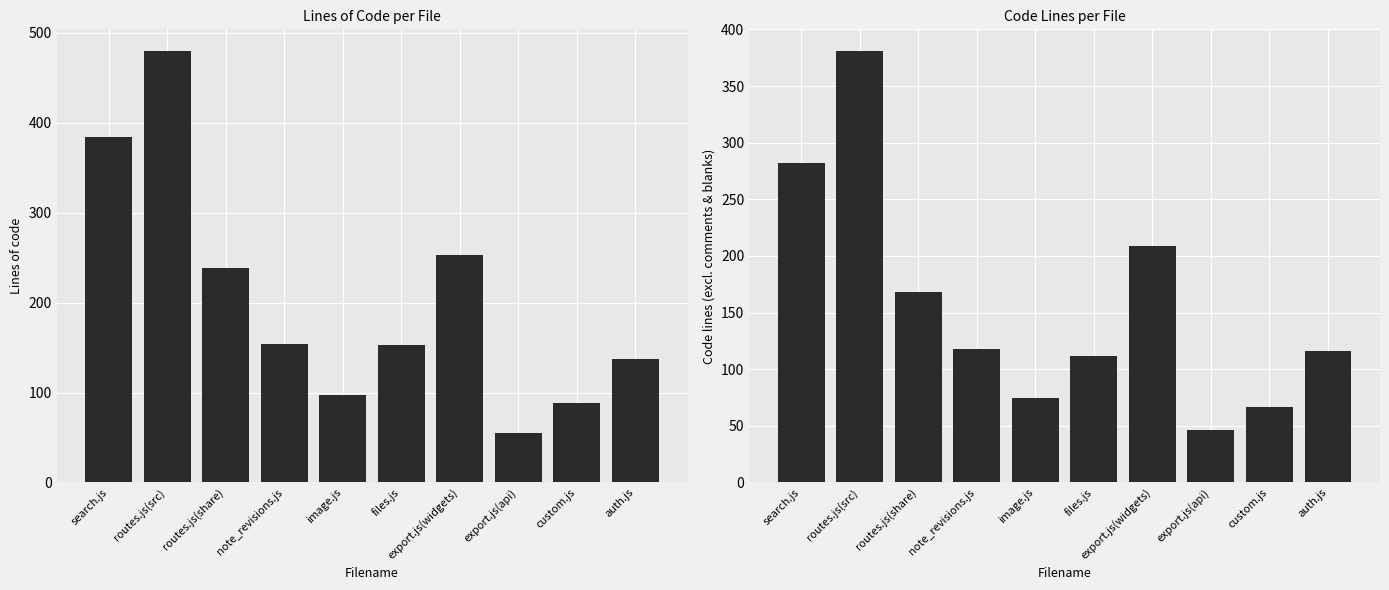

The value of Code at image.js is 75. True or false?

True